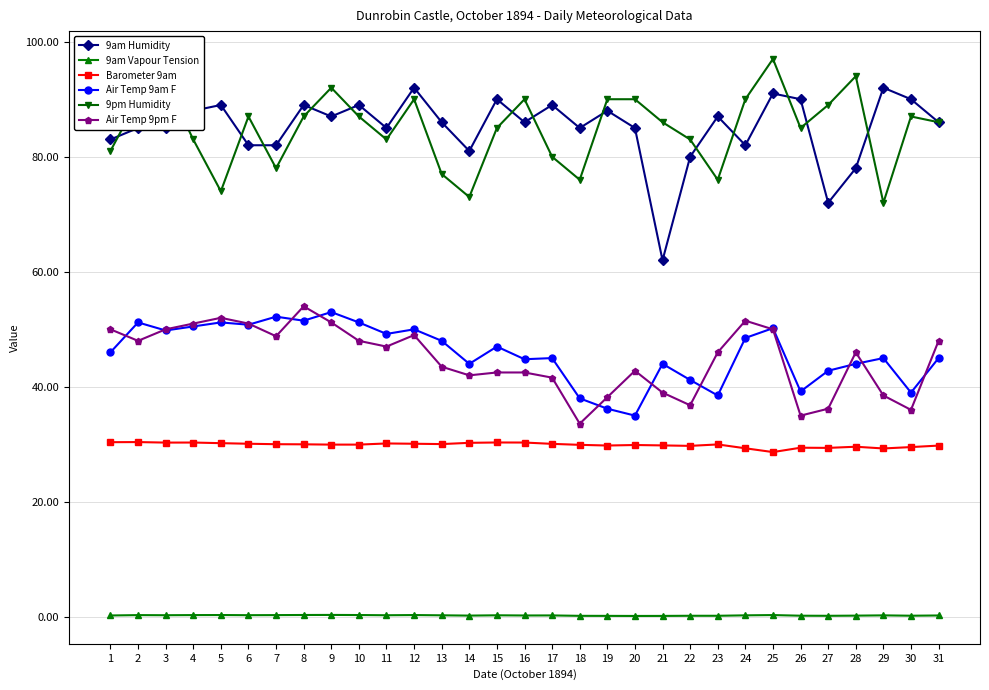

Which series changed the most between 9 and 15?

Air Temp 9pm F